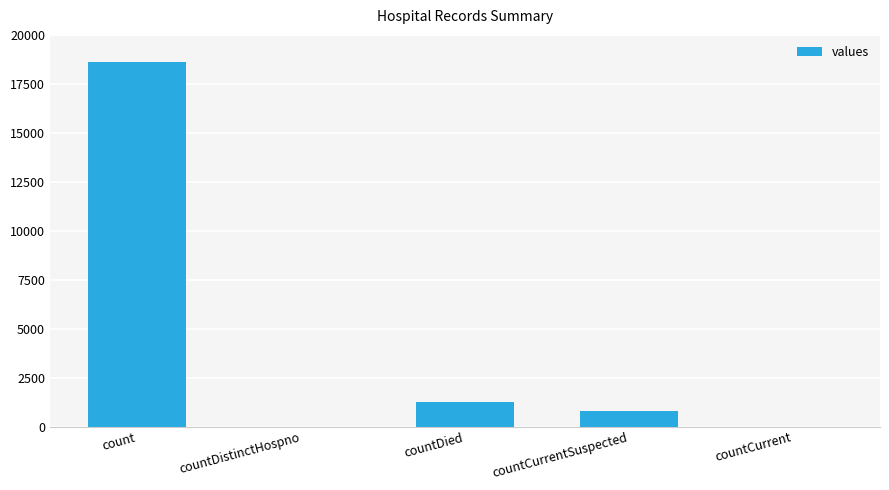

True or false: the data shows 789 at countCurrentSuspected.

True